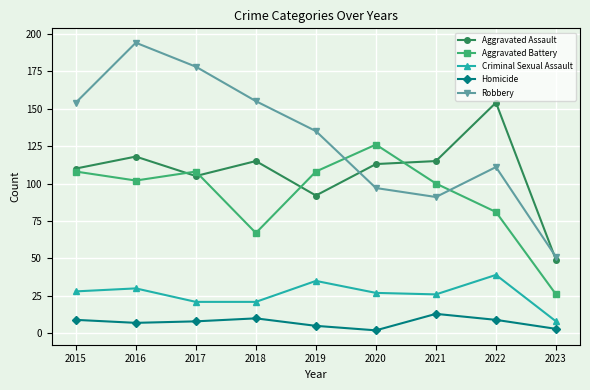

Is it true that Robbery equals 68 at 2019?

False